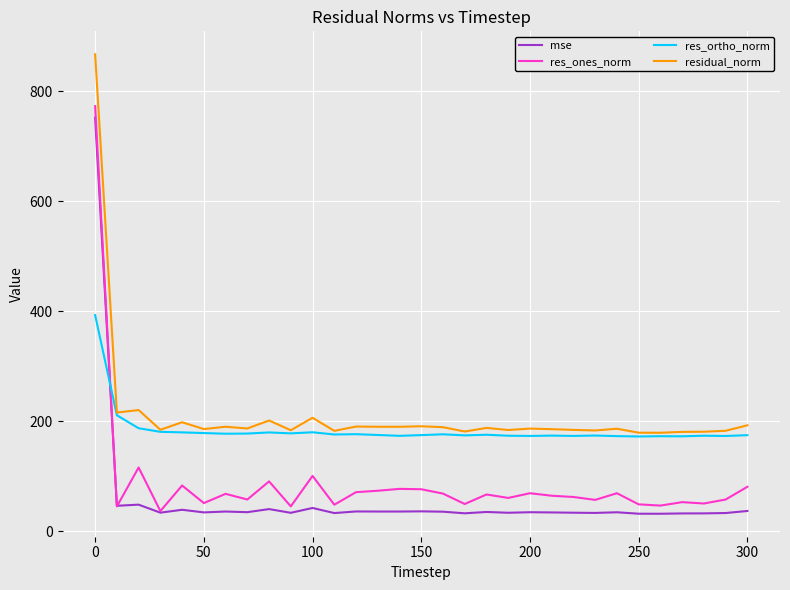

What is the lowest value of the res_ortho_norm series?

172.6